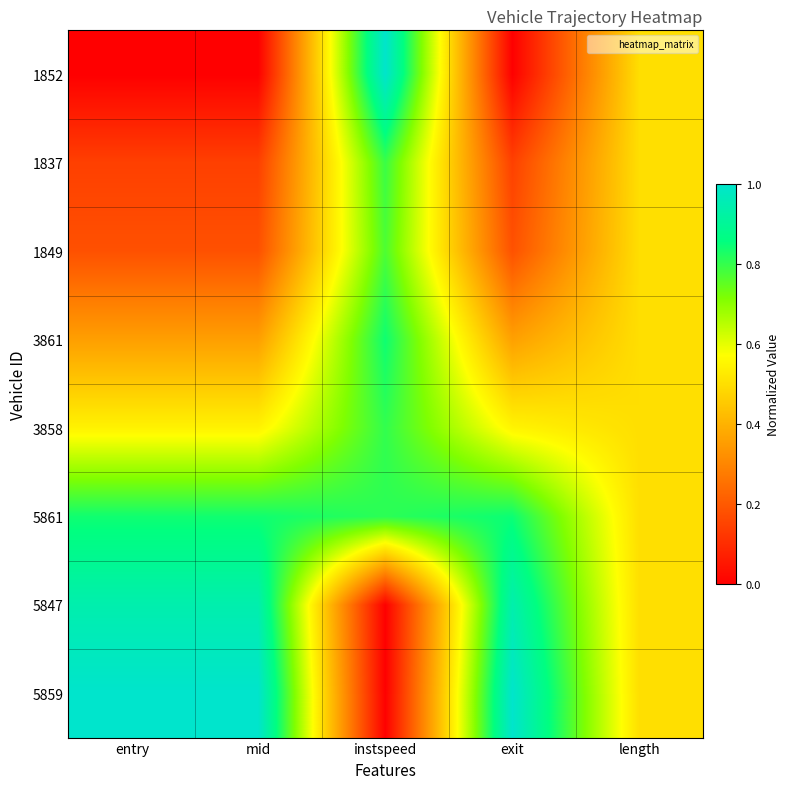

At which category is the sum across all series the highest?

instspeed